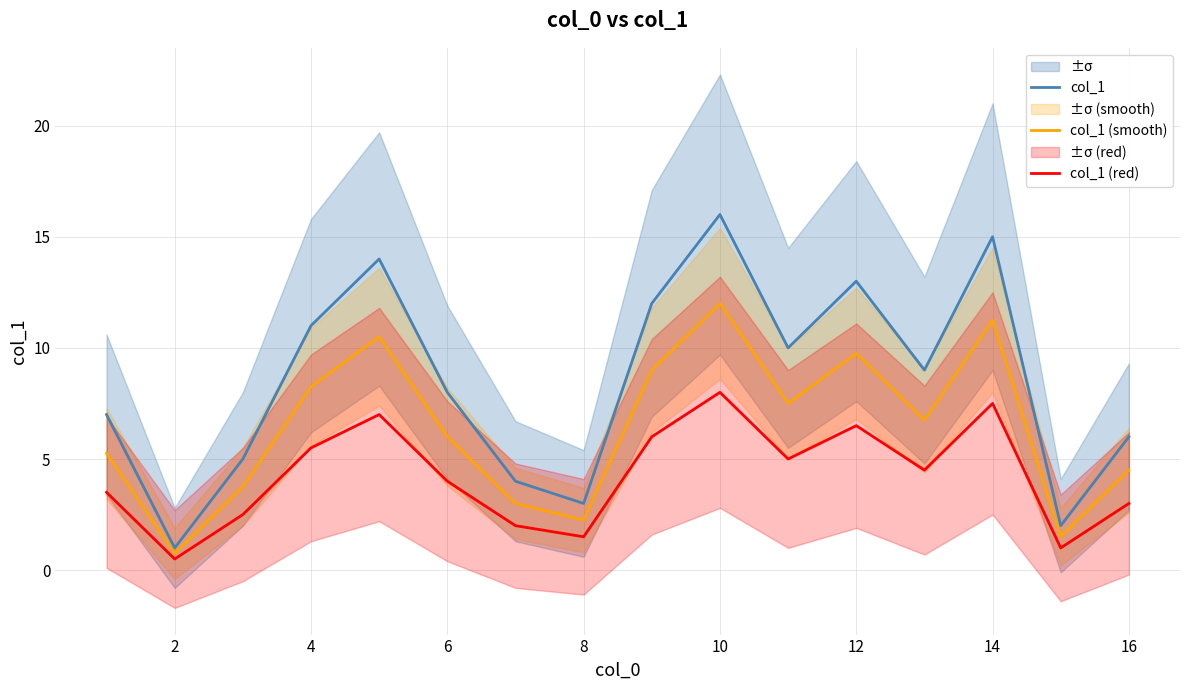

True or false: col_1 (smooth) and col_1 intersect in this chart.

False